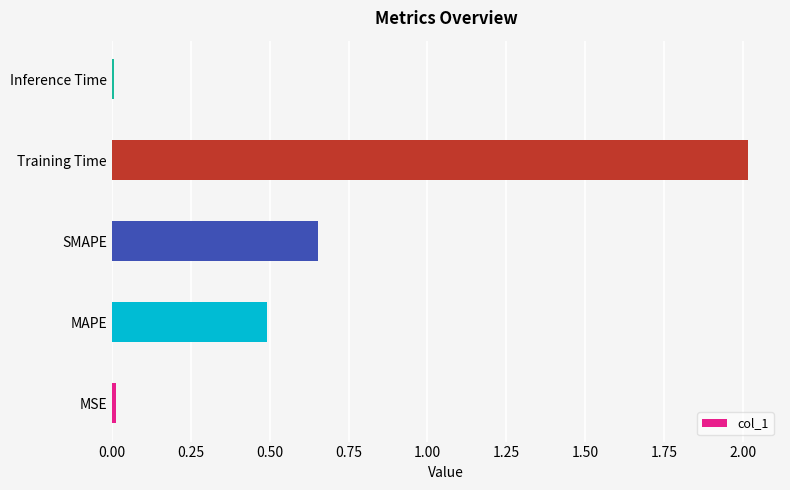

Which has a higher value, MAPE or MSE?

MAPE